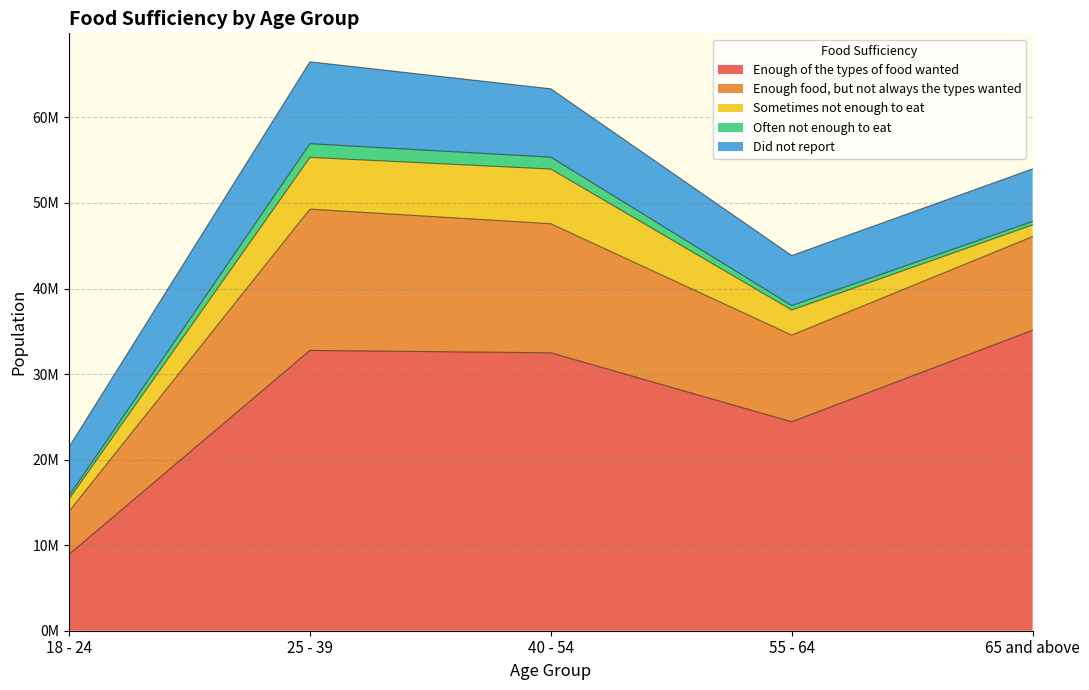

What is the average value of the Enough of the types of food wanted series?

26746733